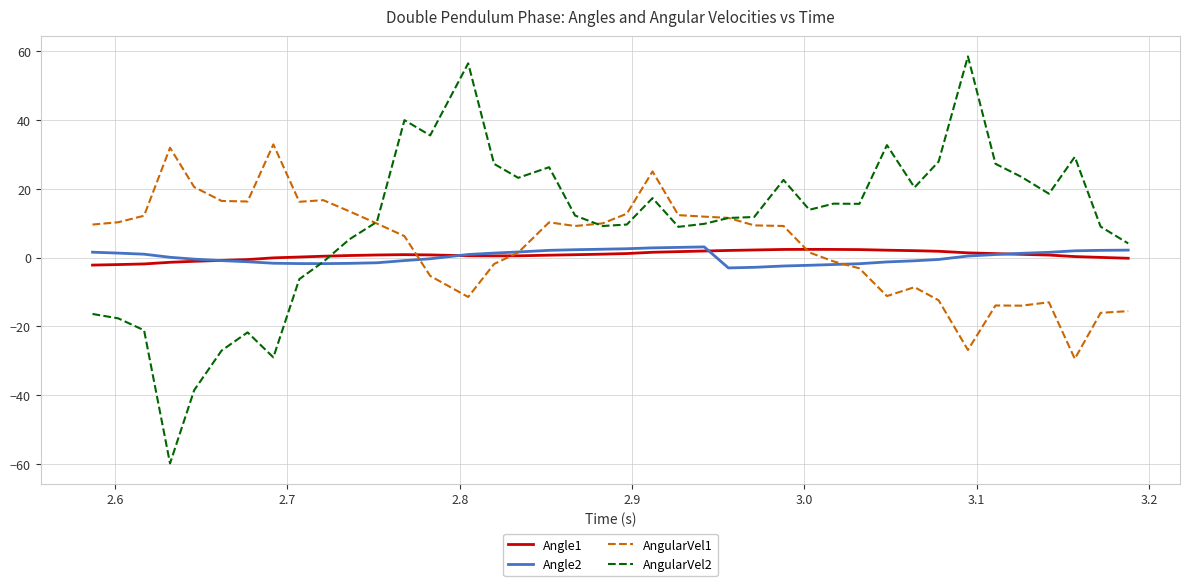

Which series has the largest range (max minus min)?

AngularVel2